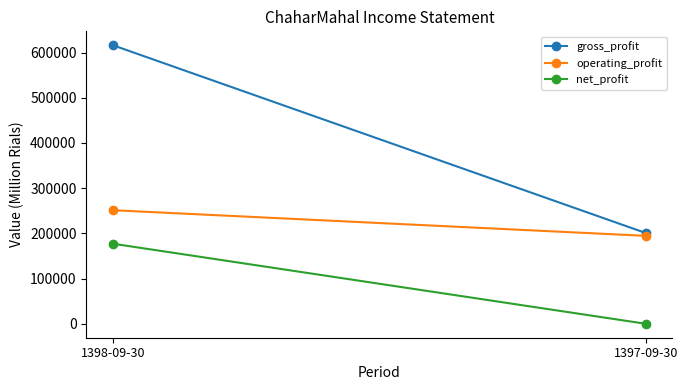

At which category does the chart reach its peak across all series?

1398-09-30